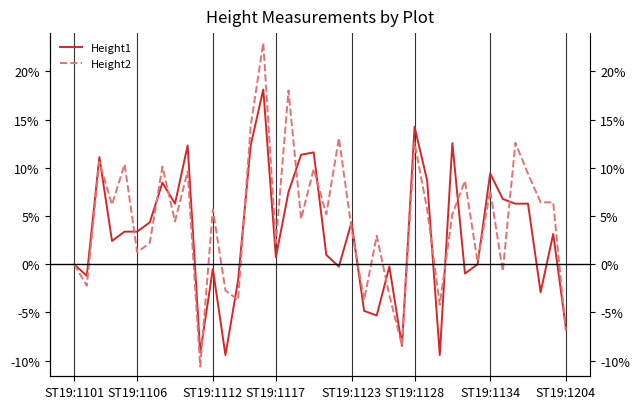

Between 26 and 32, which series saw the biggest shift?

Height2